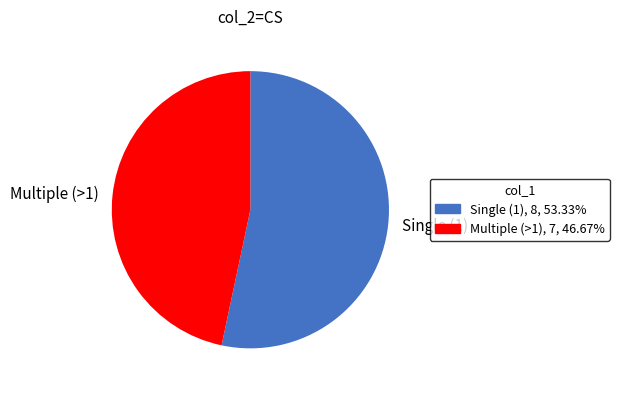

Which slice is the largest?

Single (1)